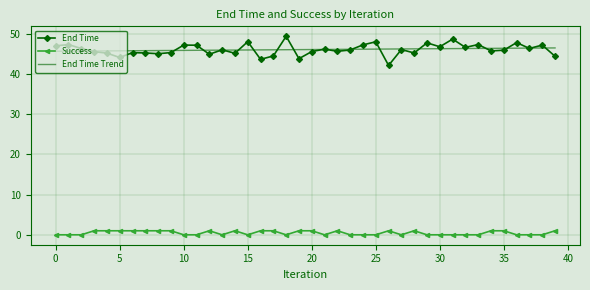

What is the average value of the End Time series?

46.1